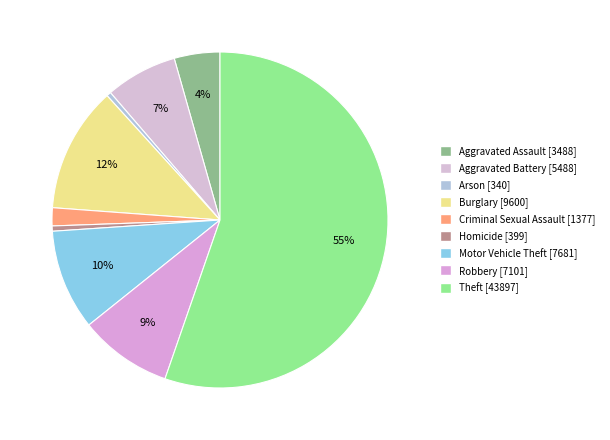

Is there a majority slice in this chart?

Yes